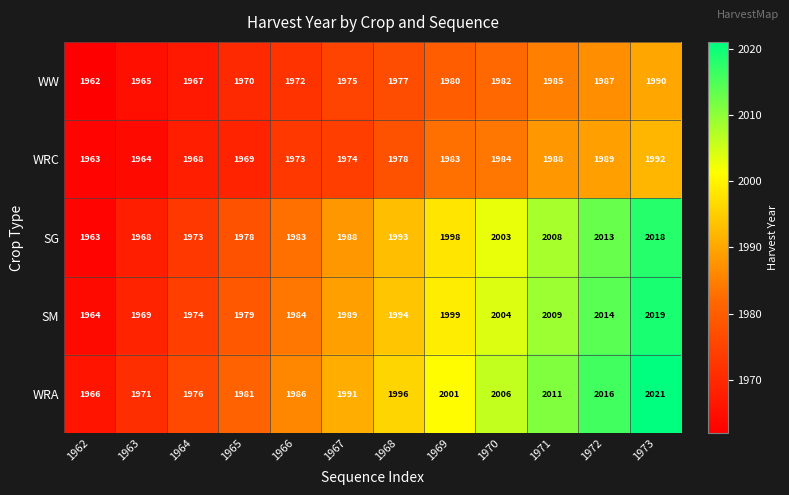

Which category has the lowest value in the SM series?

1962